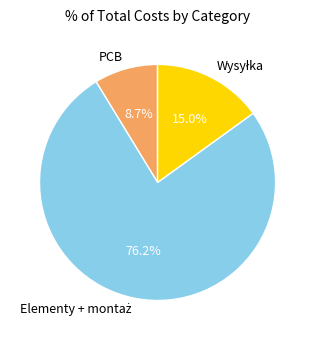

Does any single category account for the majority?

Yes